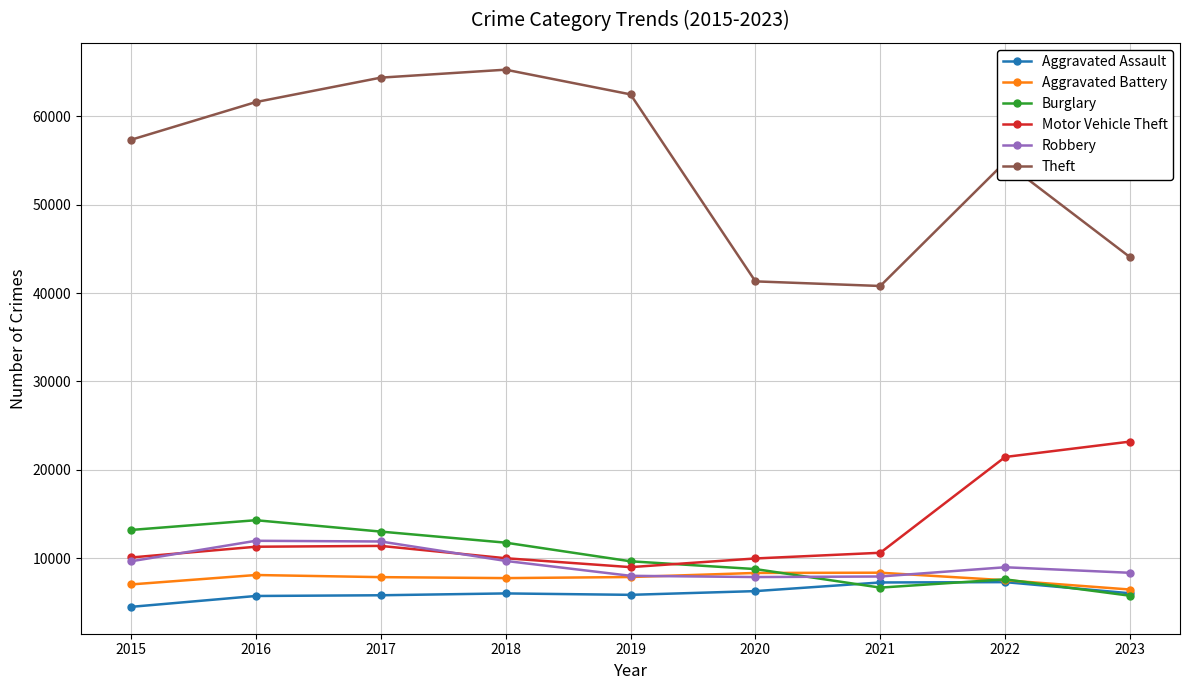

What is the sum of the Aggravated Battery values at 2015 and 2020?

15338